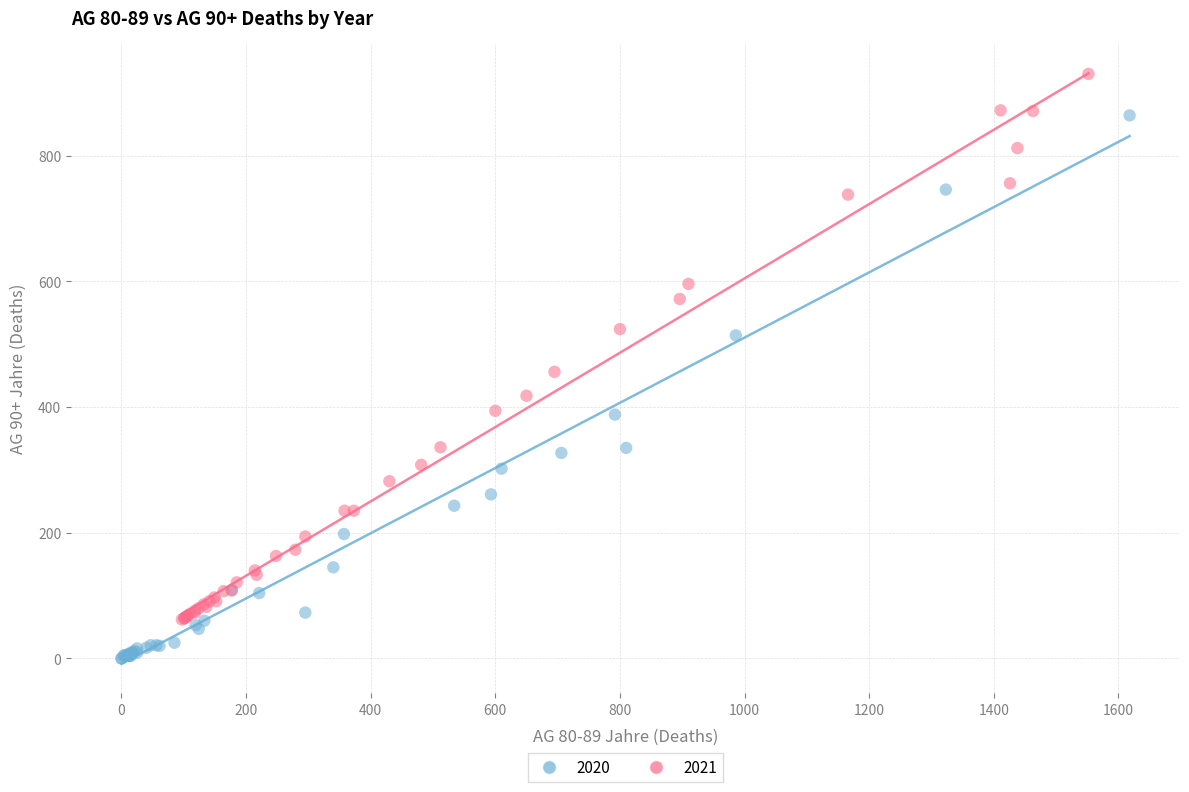

Which series reaches the maximum Y coordinate?

2021